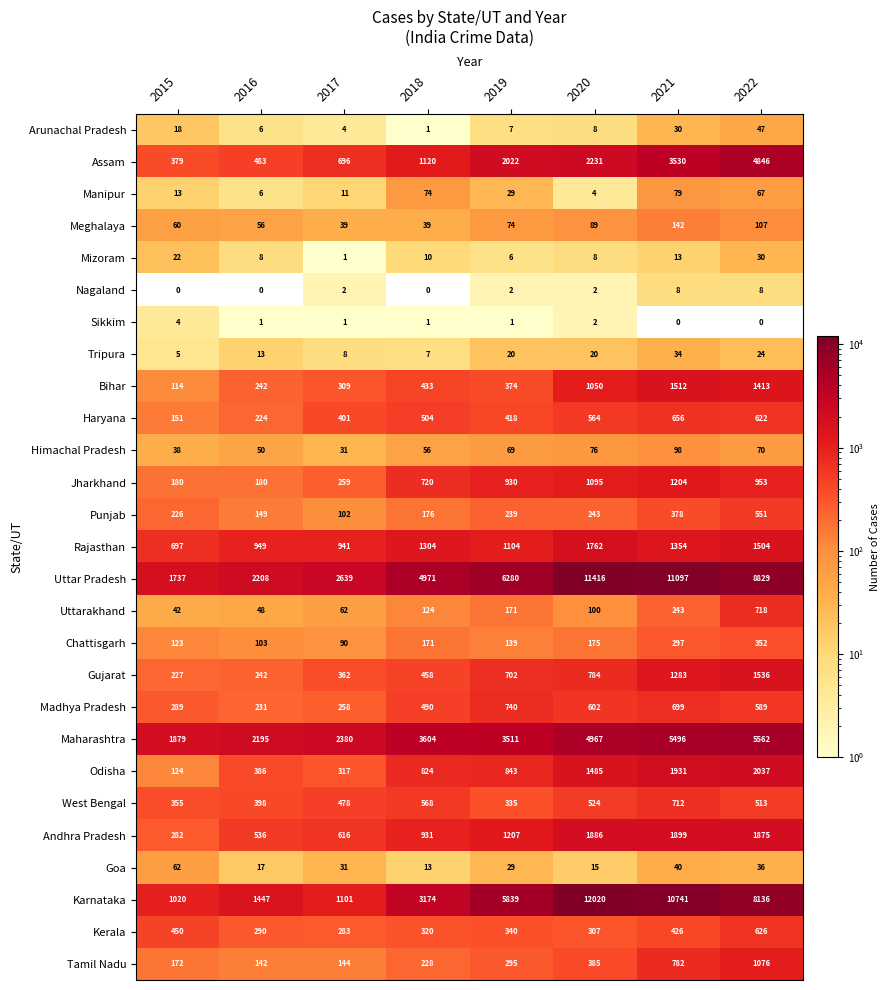

The value of Chattisgarh at 2017 is 90. True or false?

True